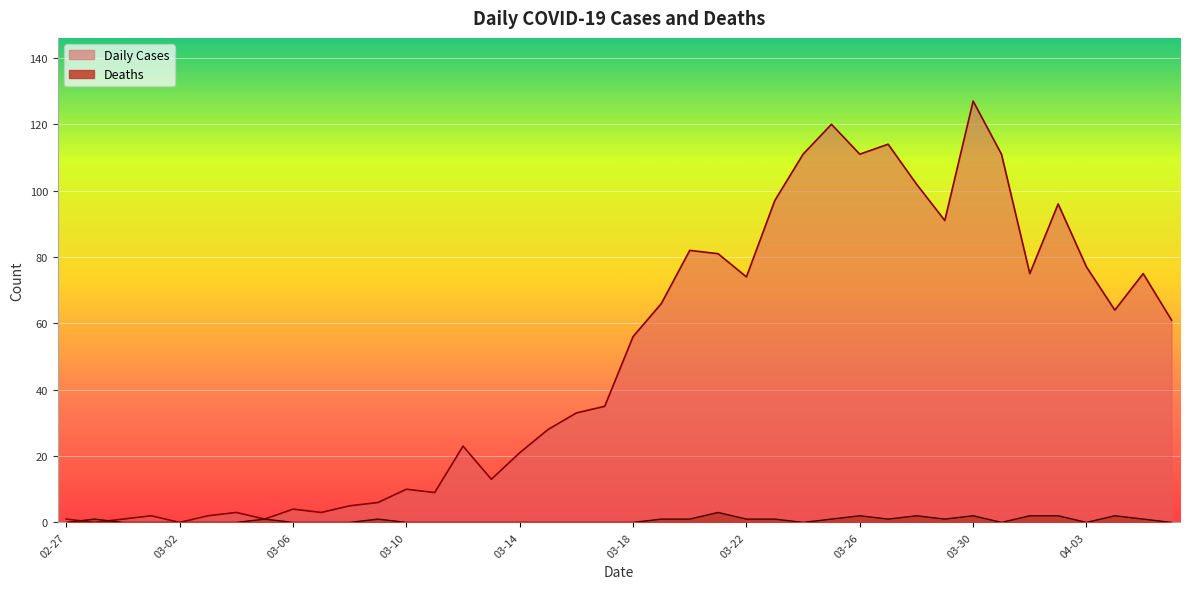

What is the sum of the Daily Cases values at 2020-03-29 and 2020-03-06?

95